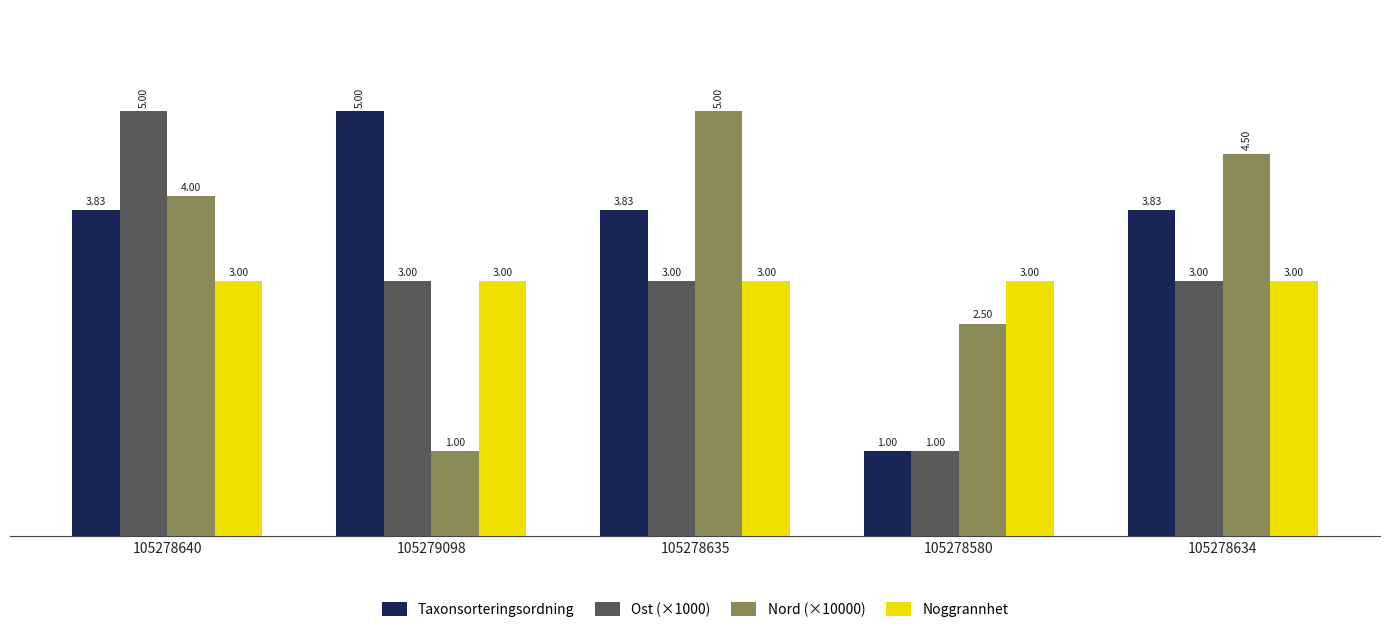

What position from the left is 105279098?

2